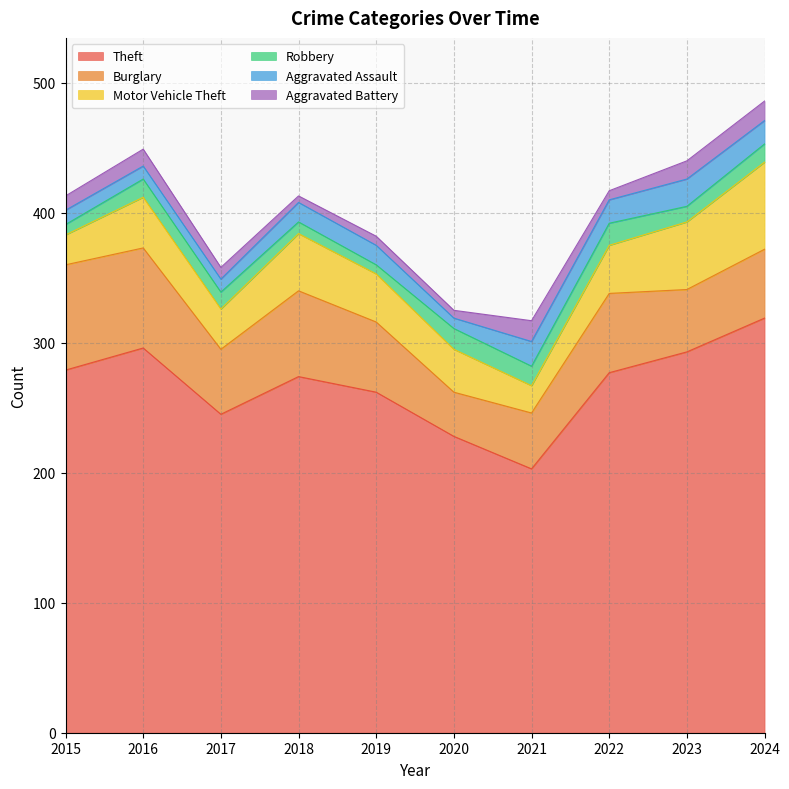

At 2017, list the series in order from smallest to largest.

Aggravated Battery, Aggravated Assault, Robbery, Motor Vehicle Theft, Burglary, Theft